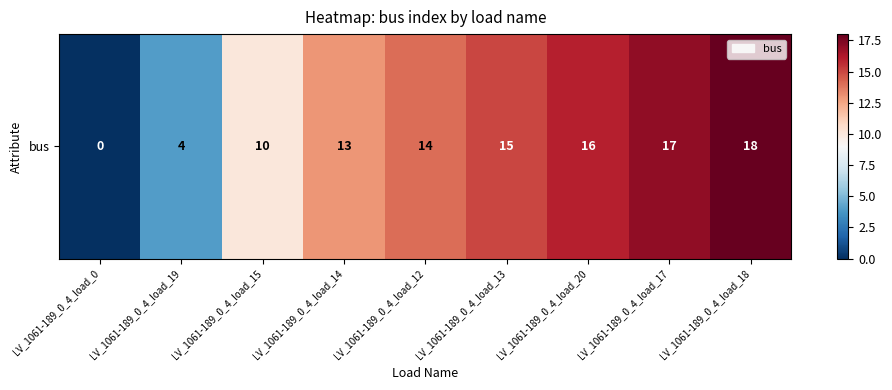

Reading right to left, transcribe all the data shown in this chart.

18	17	16	15	14	13	10	4	0